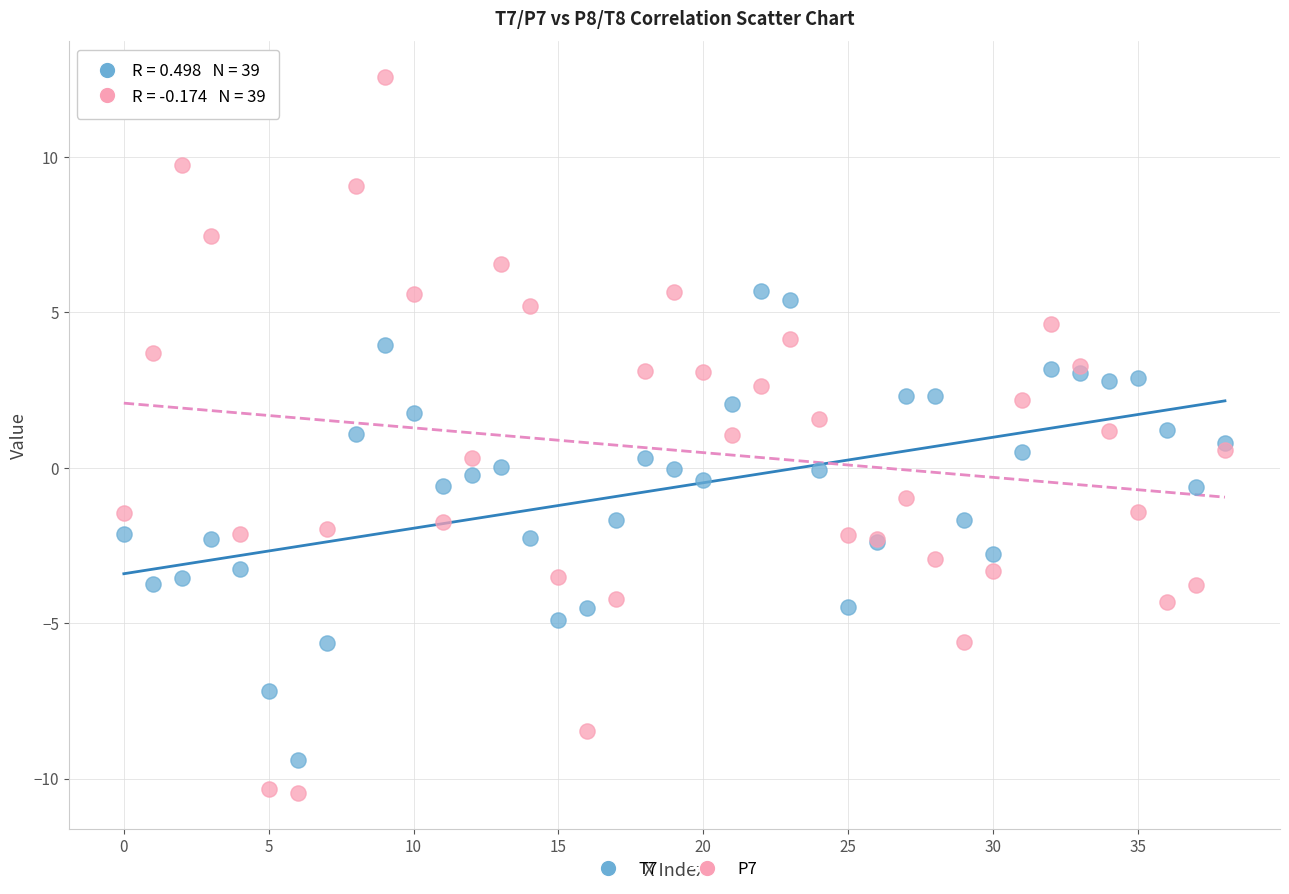

Which series contains the lowest Y value?

P7